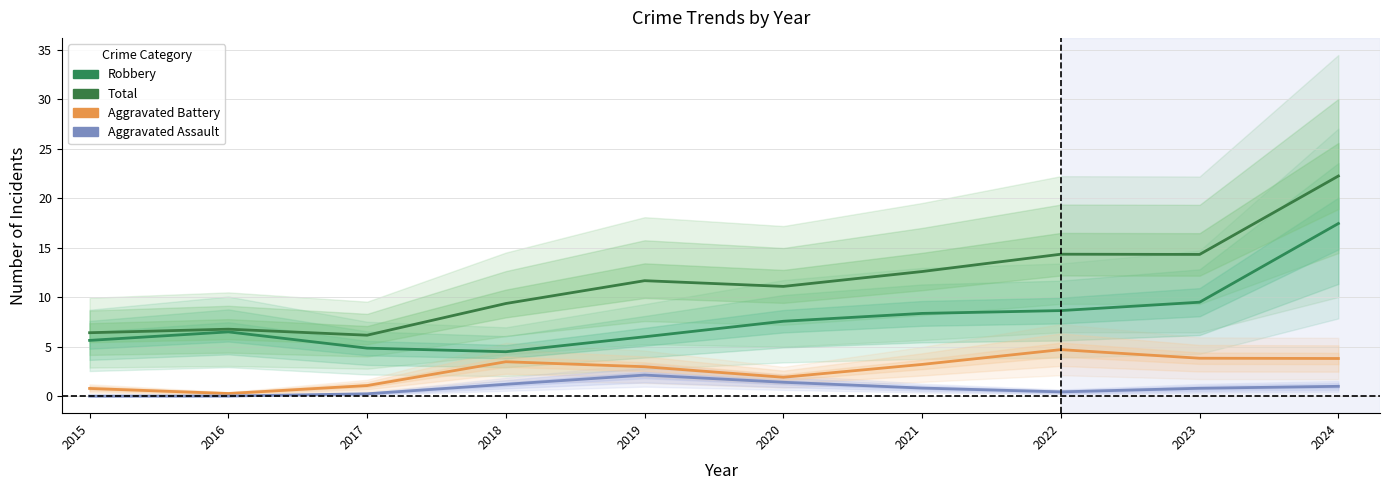

Between 2021 and 2022, which is larger?

2022